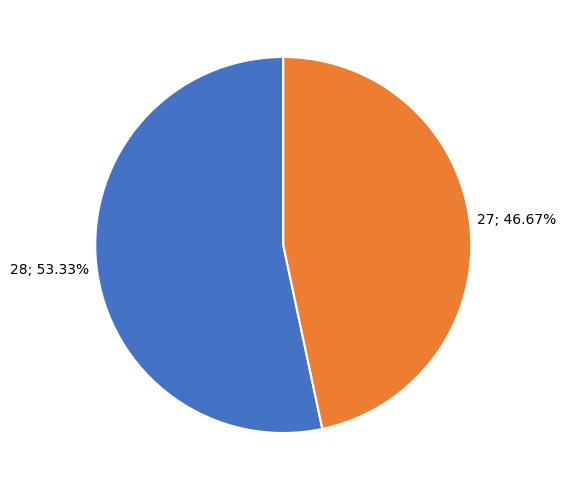

Does any single category account for the majority?

Yes